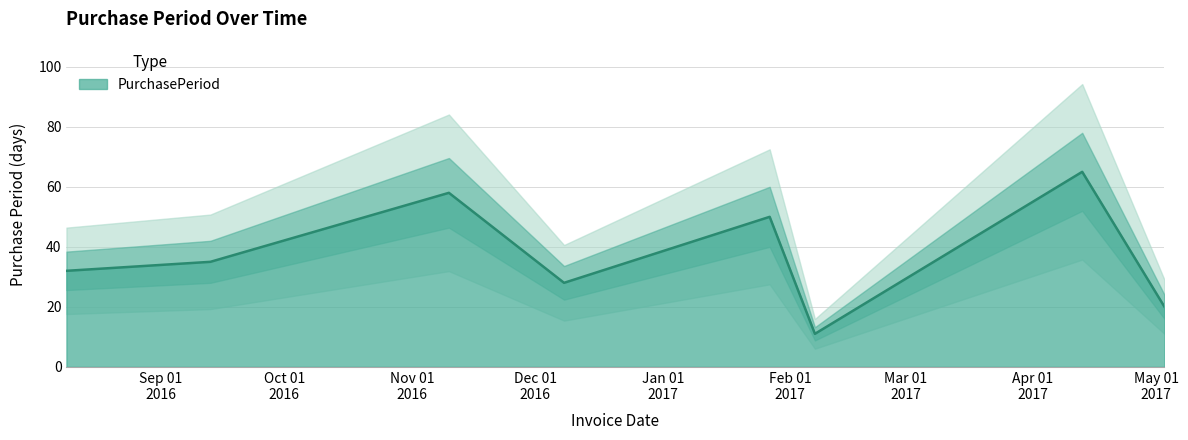

What is the label of the 2nd point from the left?

2016-09-13